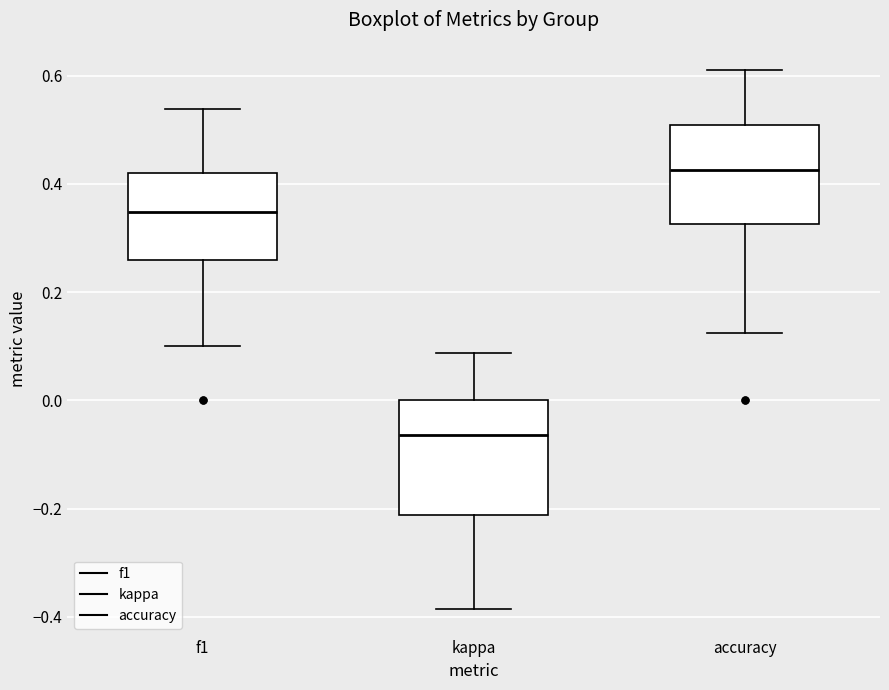

Reading left to right, transcribe this box plot: for each box, give where its median line is, the range the box spans, and where its two whiskers end, as read against the y-axis. The values are not printed on the chart, so give them approximately, as read against the axis.

f1: median 0.34, box 0.26 to 0.42, whiskers 0.10 to 0.54
kappa: median -0.06, box -0.22 to 0.00, whiskers -0.38 to 0.08
accuracy: median 0.42, box 0.32 to 0.50, whiskers 0.12 to 0.62